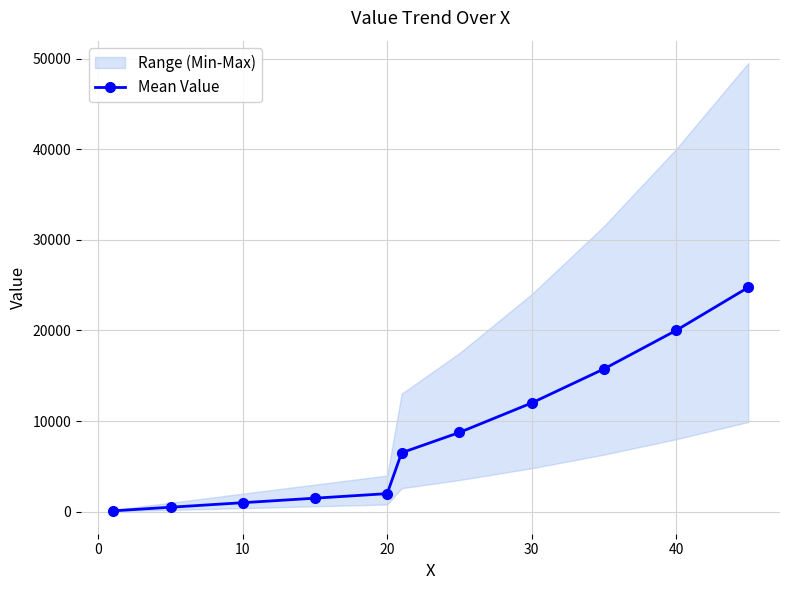

Does the chart have visible grid lines?

Yes